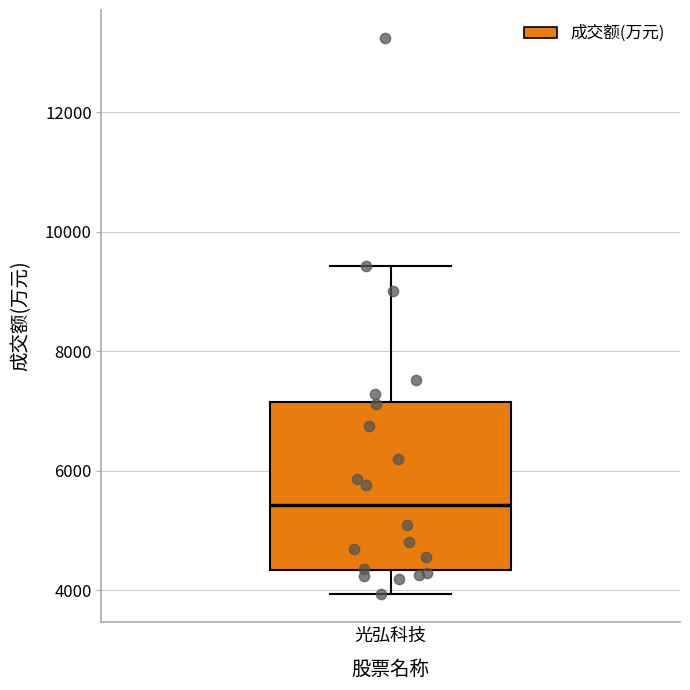

Transcribe this box plot: give where the median line is, the range the box spans, and where the two whiskers end, as read against the y-axis. The values are not printed on the chart, so give them approximately, as read against the axis.

median 5400, box 4400 to 7200, whiskers 4000 to 9400